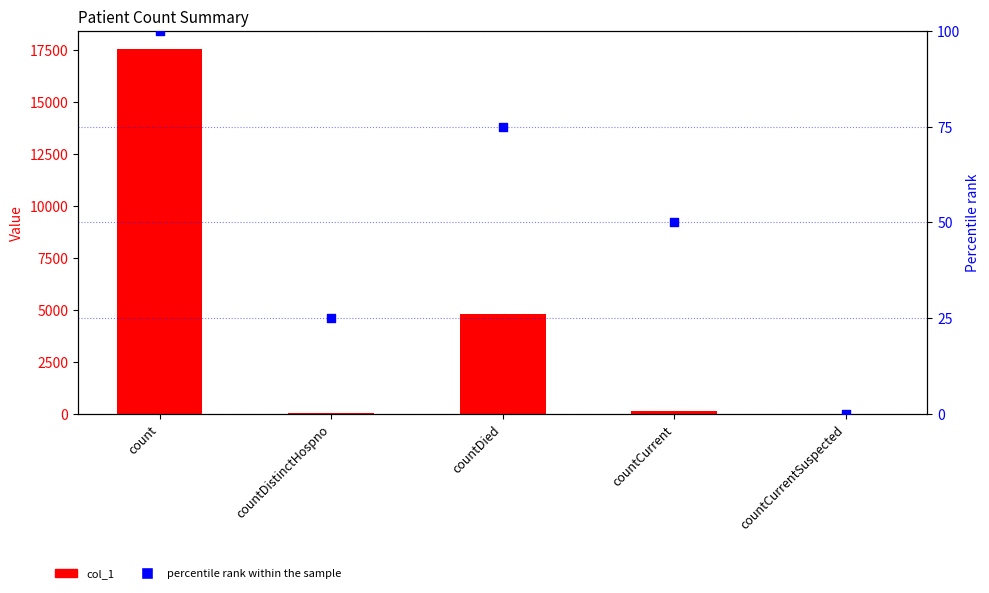

At which category is the sum across all series the highest?

count